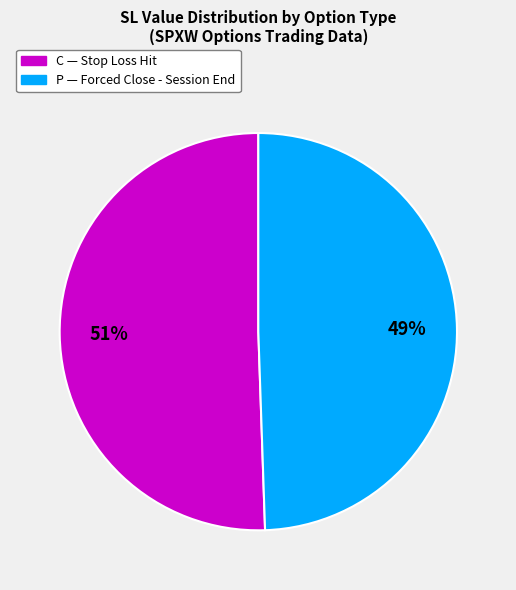

Is there any slice that represents more than half of the pie?

Yes